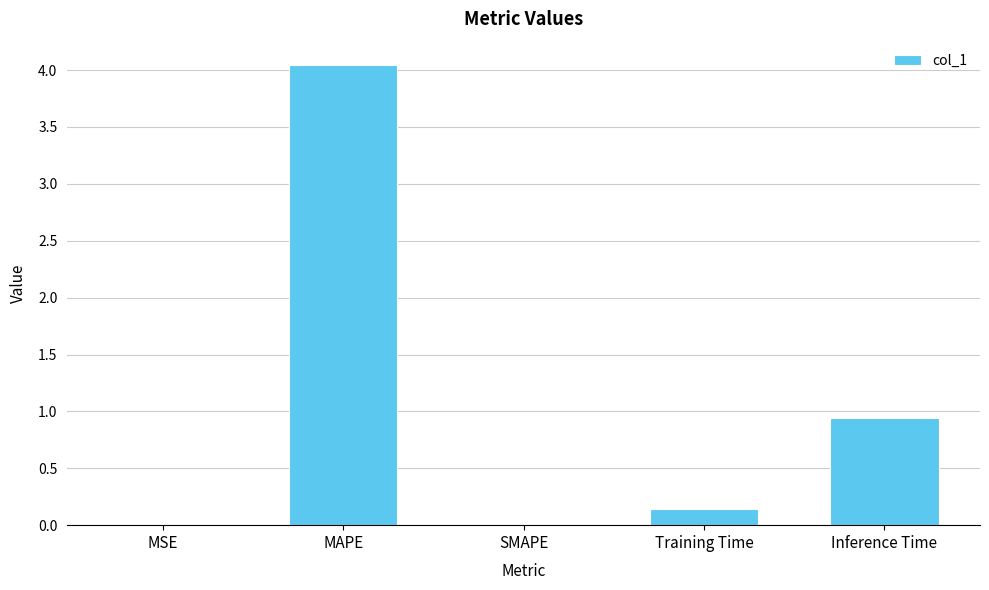

Between Inference Time and SMAPE, which is larger?

Inference Time